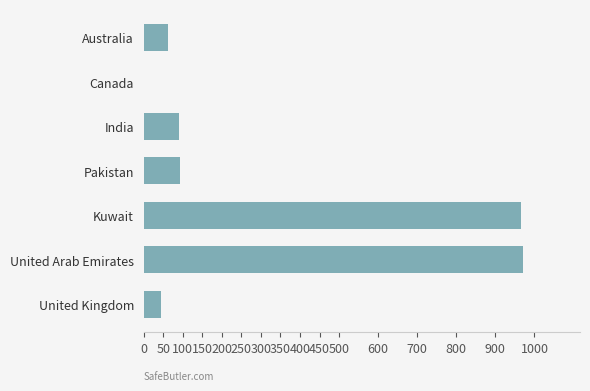

Approximately how many times larger is the value at Kuwait compared to India?

10.6